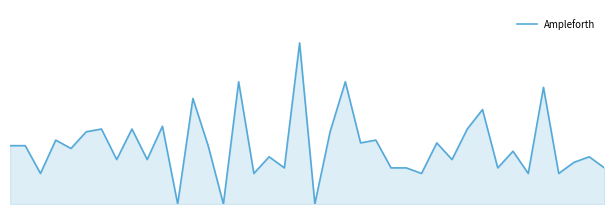

What is the difference between the maximum and second lowest values?

58